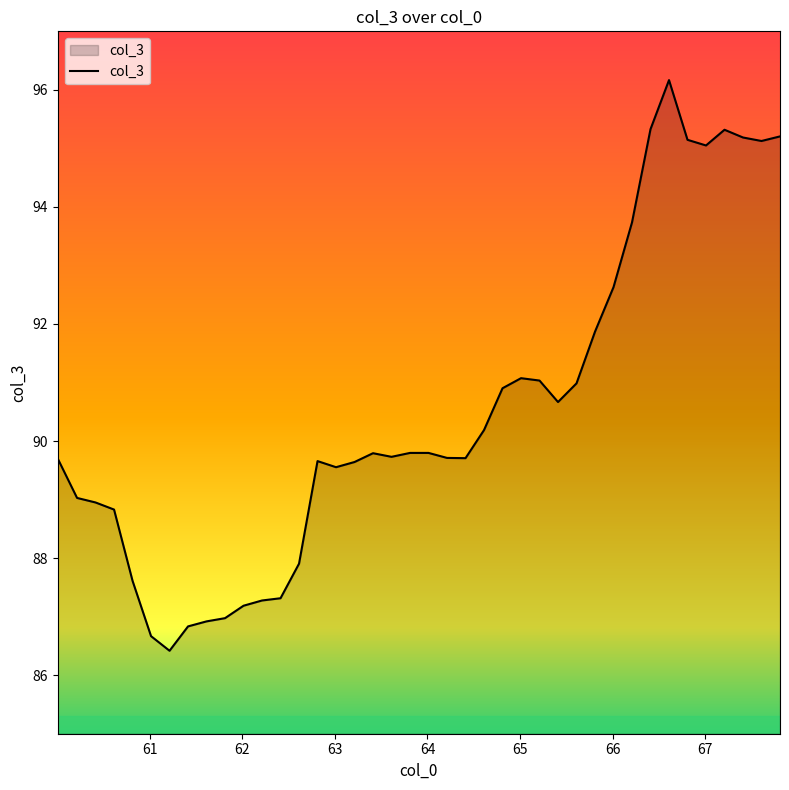

What is the greatest value displayed?

96.2